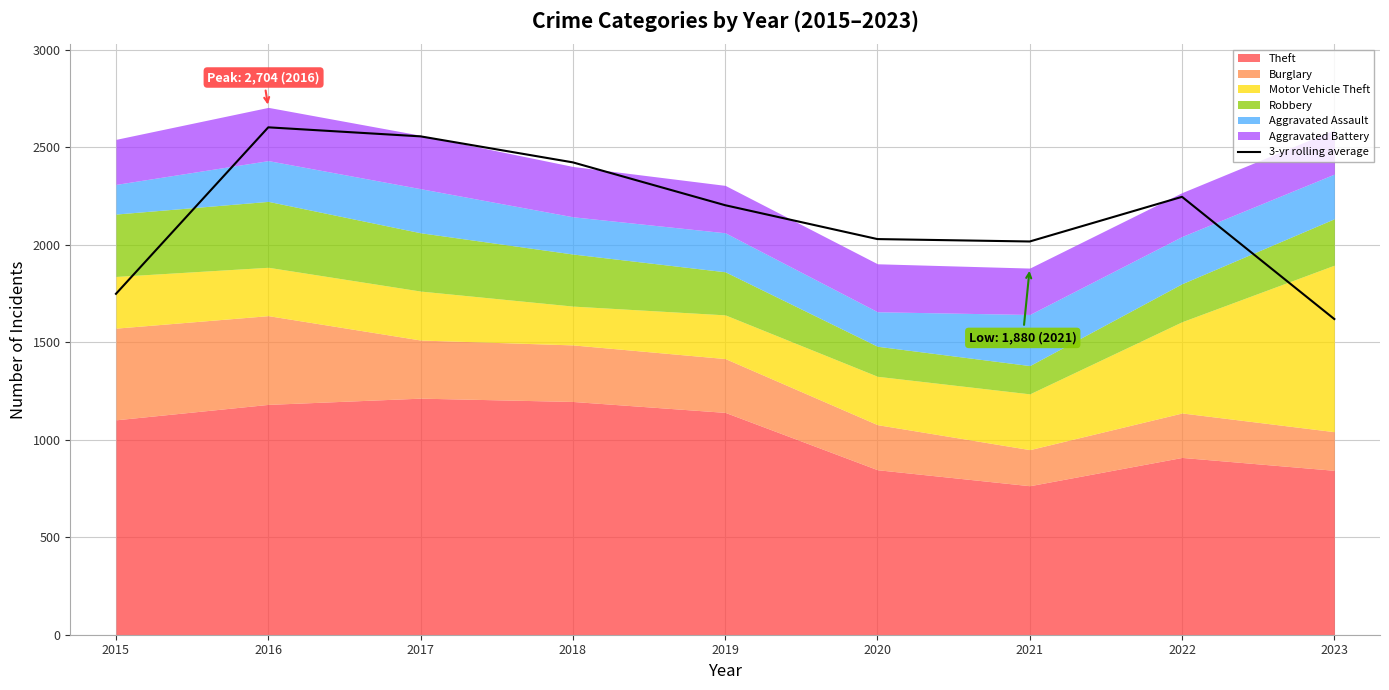

List the labels in order of value, largest first.

2016, 2017, 2018, 2022, 2019, 2020, 2021, 2015, 2023